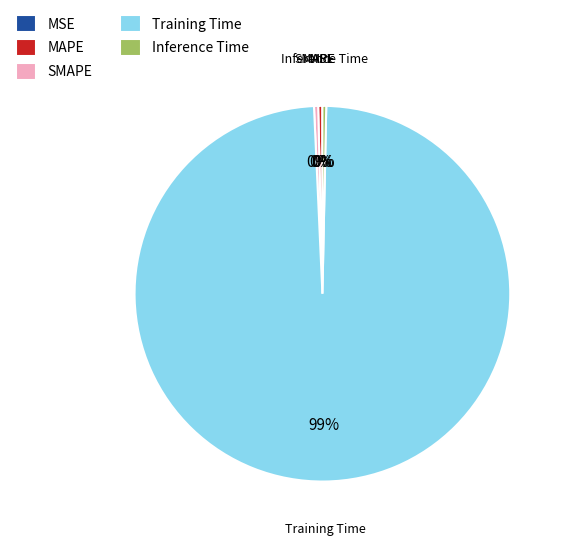

What is the majority slice?

Training Time